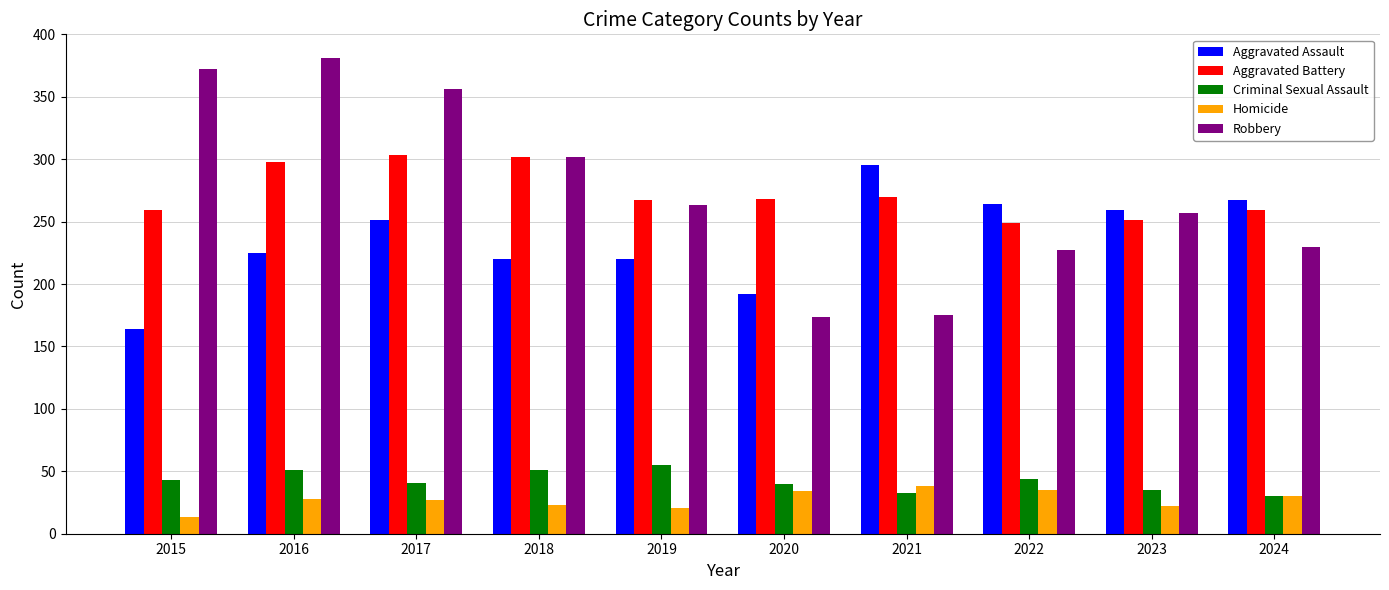

What is the difference between the highest and lowest values at 2017?

329